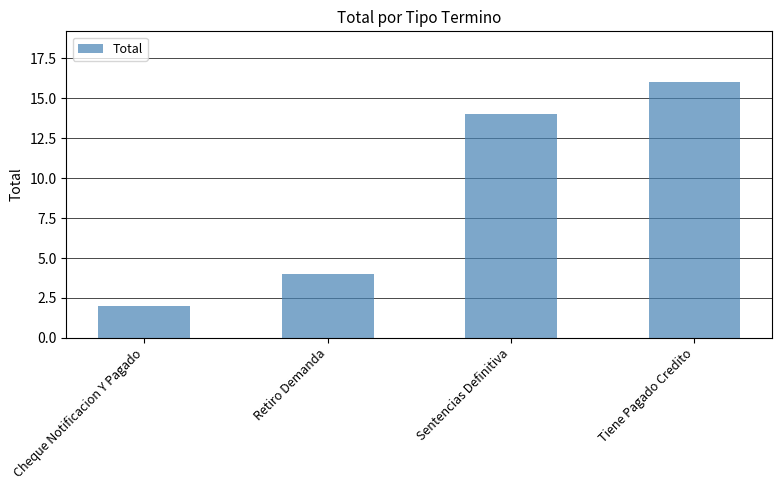

What is the greatest value displayed?

16